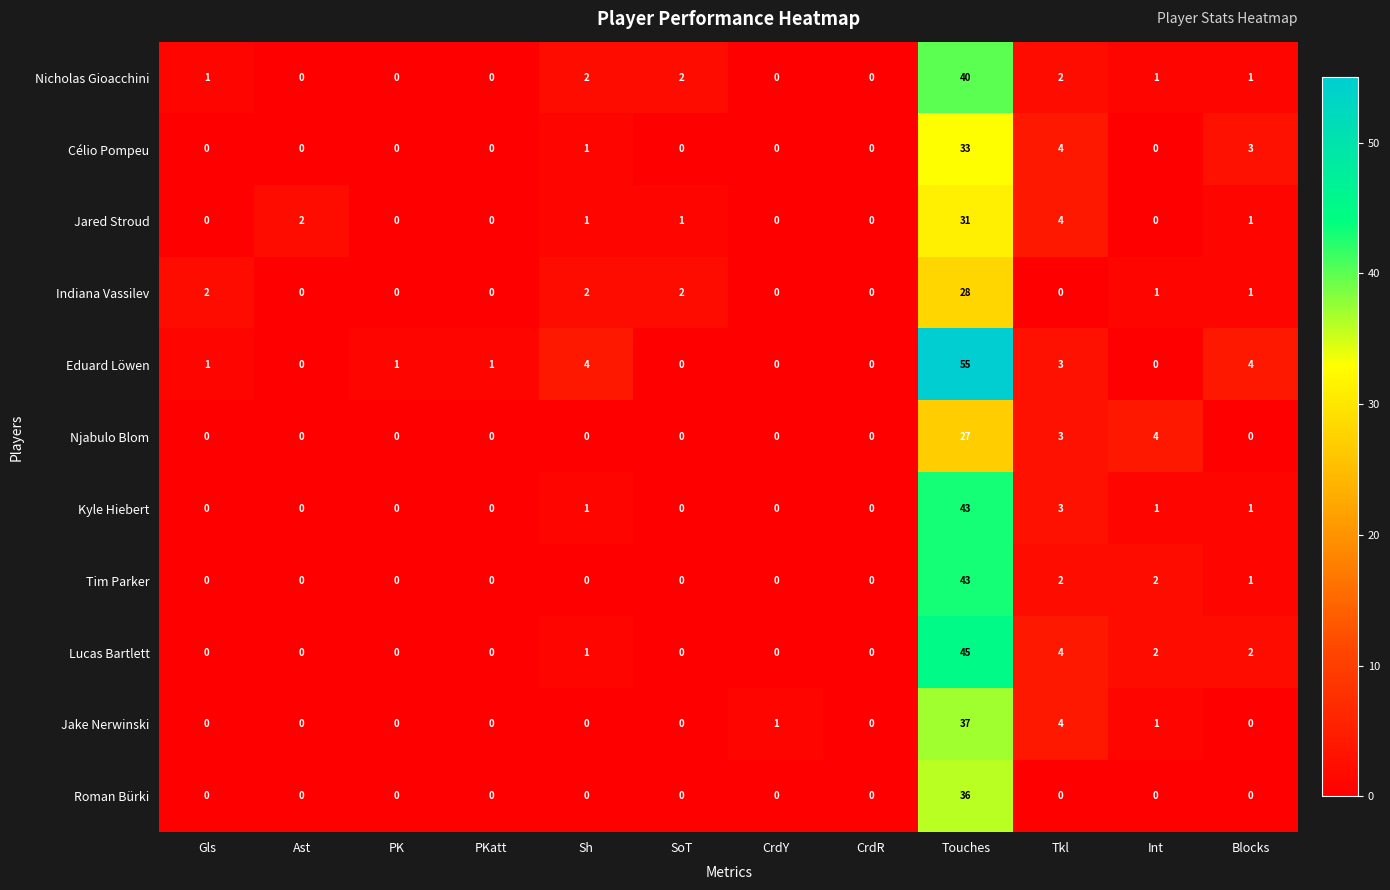

What is the spread (max minus min) of values at Ast?

2